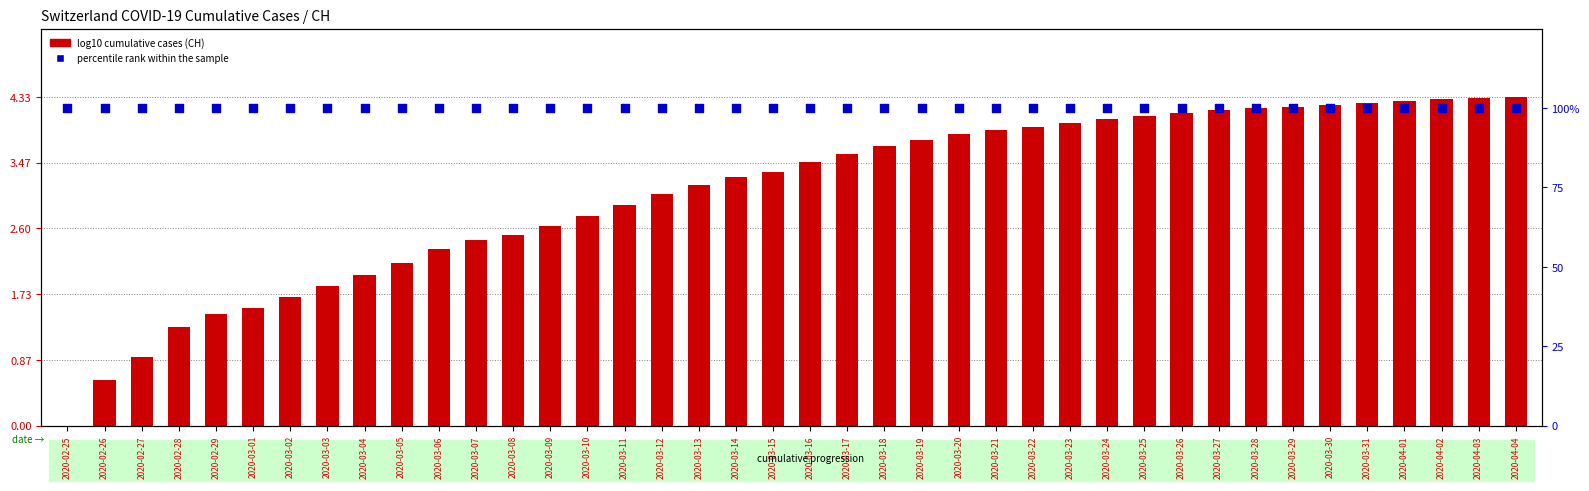

Which series has the largest Y range (max minus min)?

log10(CH cumulative cases)